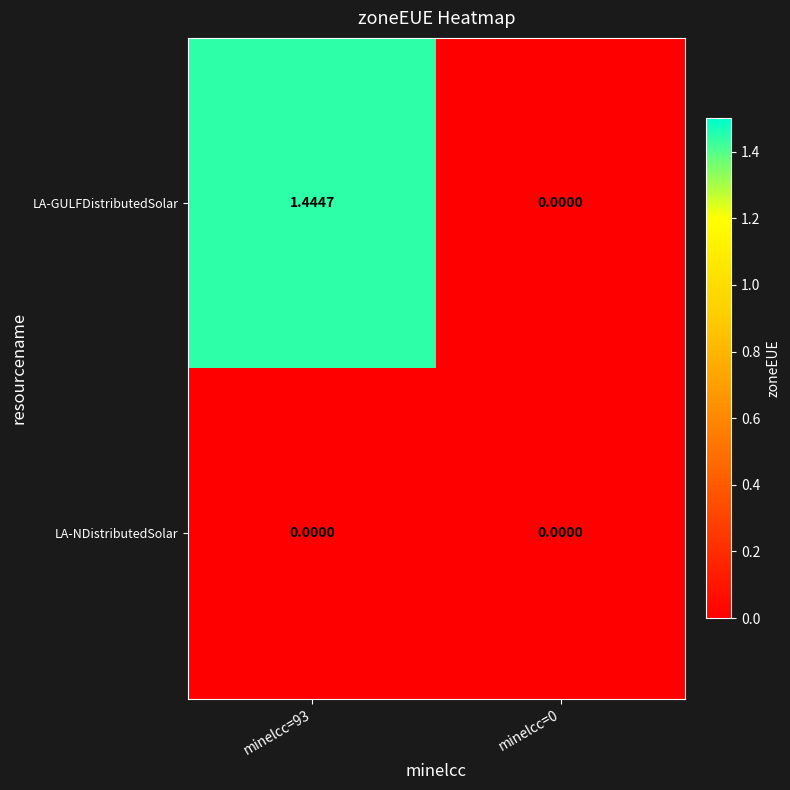

Which series changed the most between minelcc=93 and minelcc=0?

LA-GULFDistributedSolar